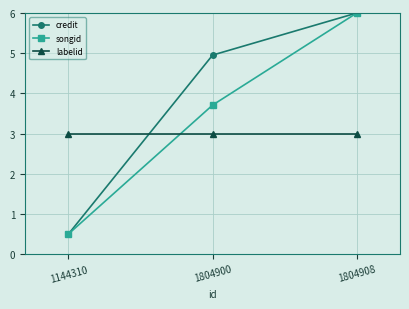

What is the maximum value shown in the chart?

6.0